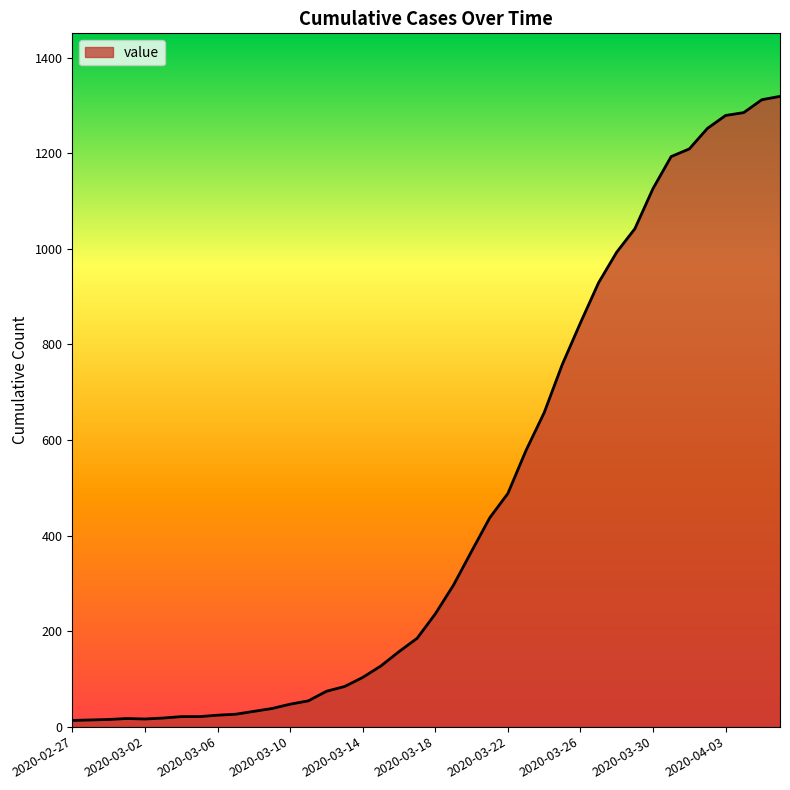

What is the maximum value shown in the chart?

1319